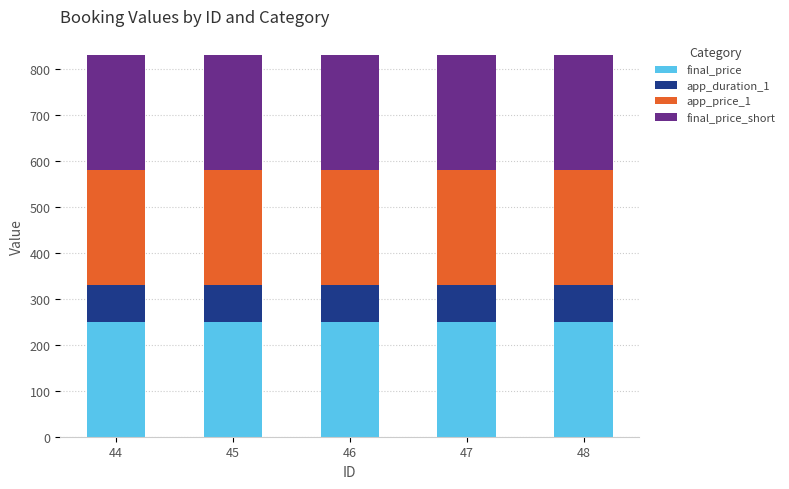

What is the lowest value of the final_price series?

250